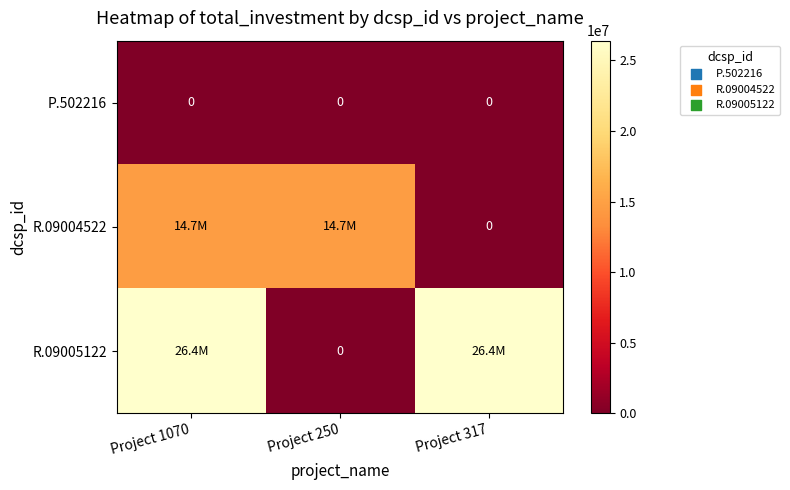

Is it true that P.502216 equals 0 at Project 1070?

True